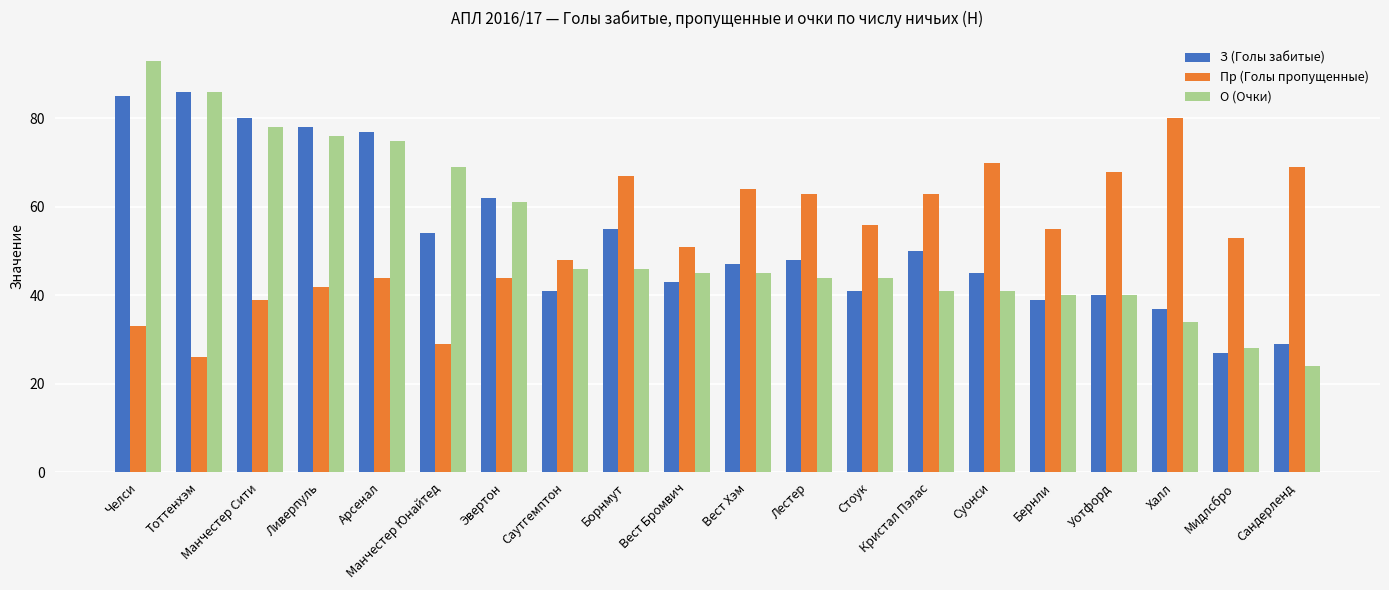

What is the difference between the highest and lowest values at Стоук?

15